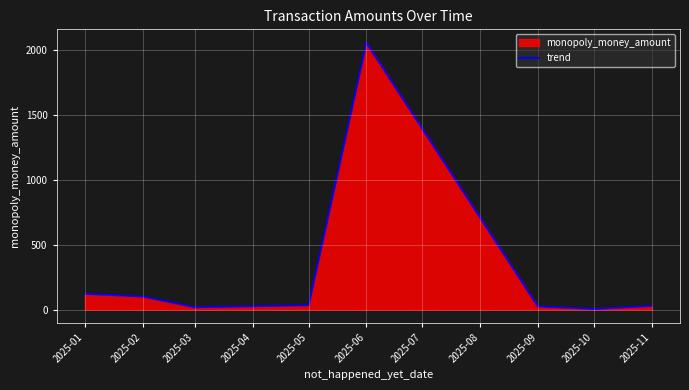

What is the difference between the maximum and second lowest values?

2035.5